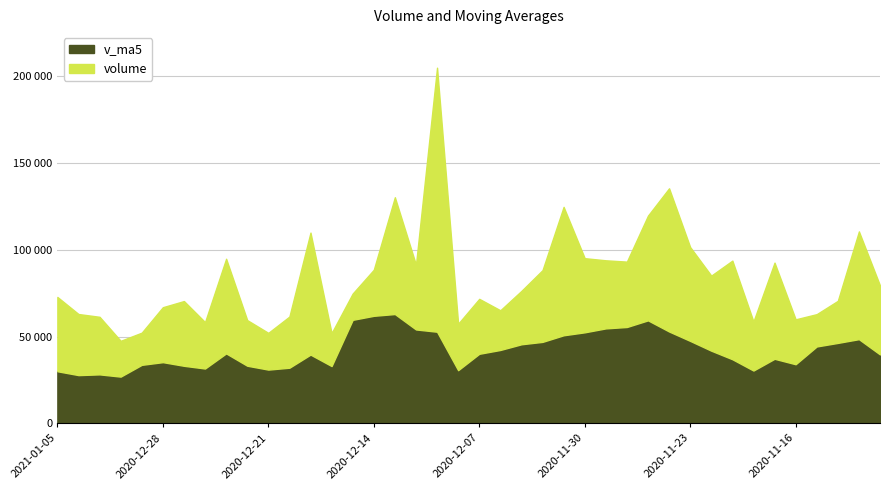

Which series has the largest total across all categories?

v_ma5